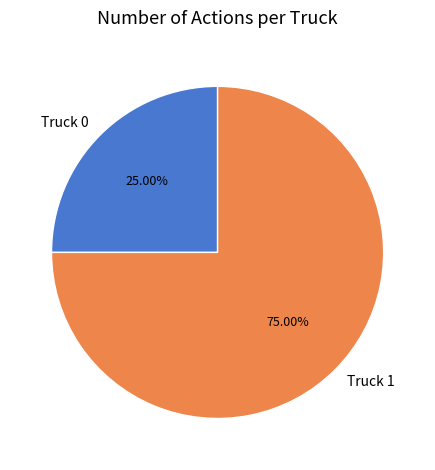

How many segments does this pie chart have?

2